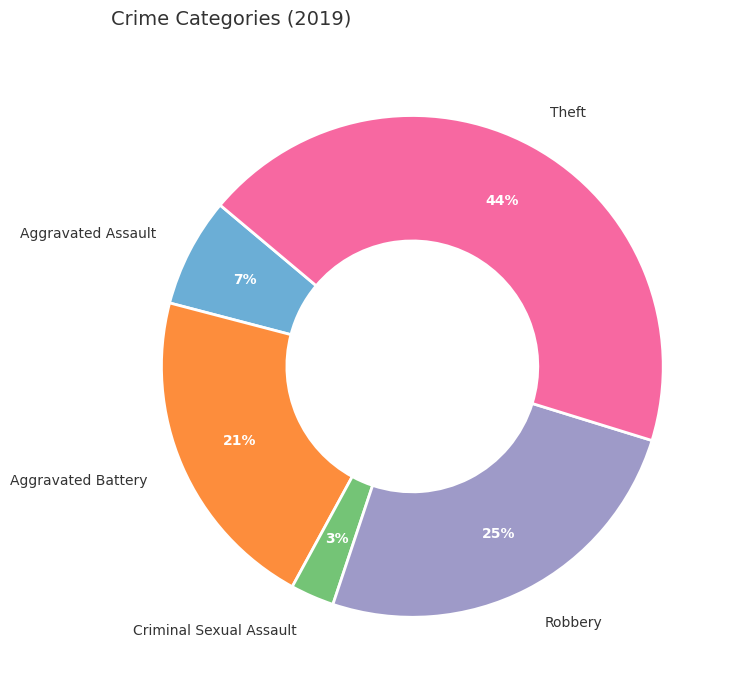

Do Robbery and Criminal Sexual Assault together represent more than half of the pie?

No